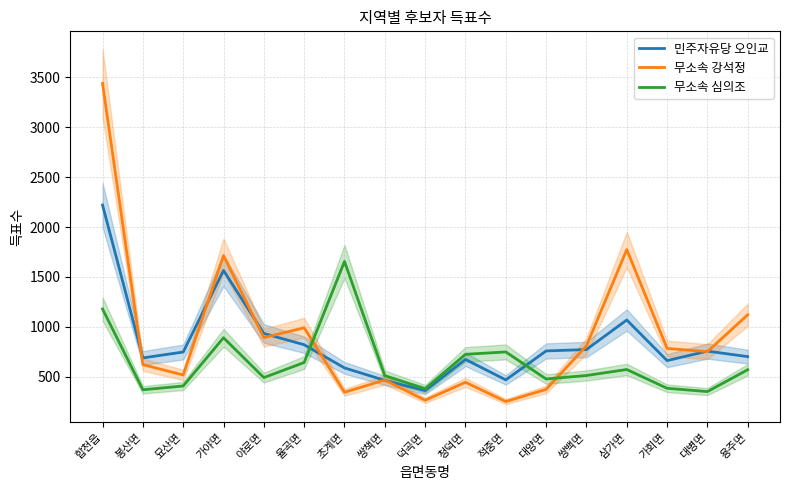

What position from the right is 가회면?

3